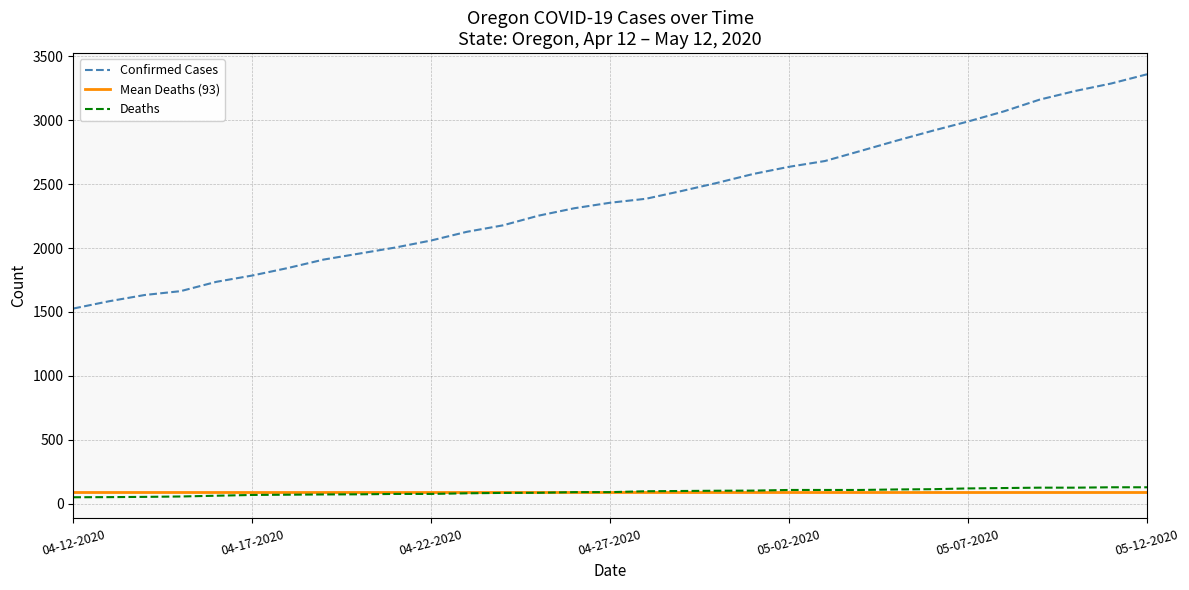

True or false: Mean Deaths (93) and Confirmed Cases cross at least once.

False